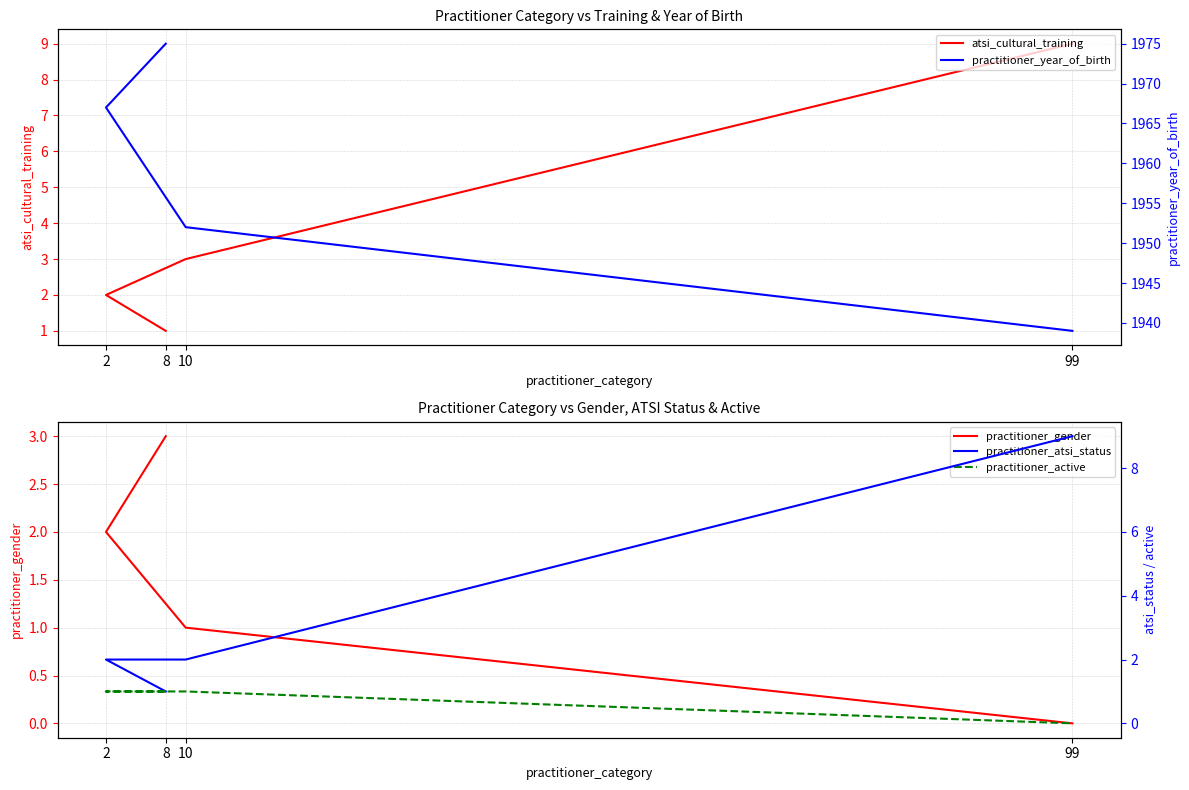

Which has a higher value, 2 or 99?

99